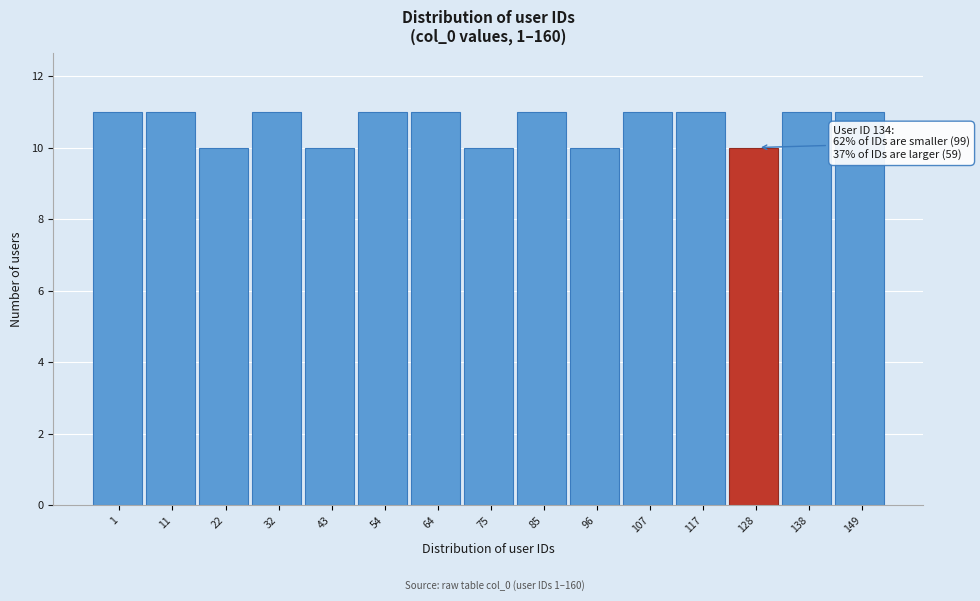

Reading right to left, transcribe all the data shown in this chart.

11	11	10	11	11	10	11	10	11	11	10	11	10	11	11